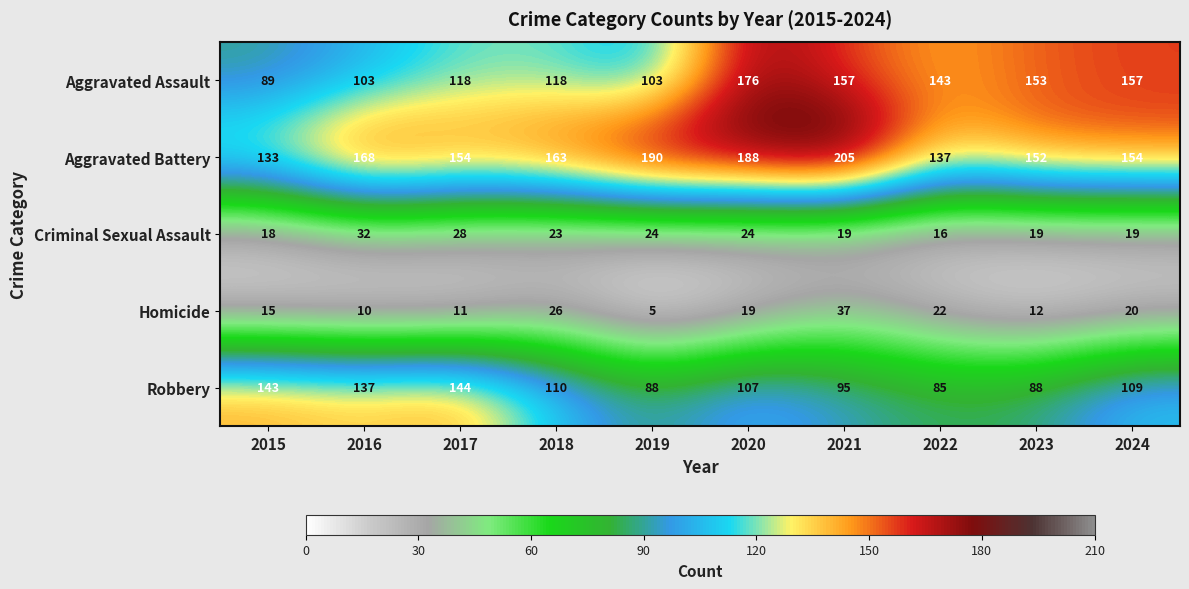

The value of Robbery at 2024 is 109. True or false?

True